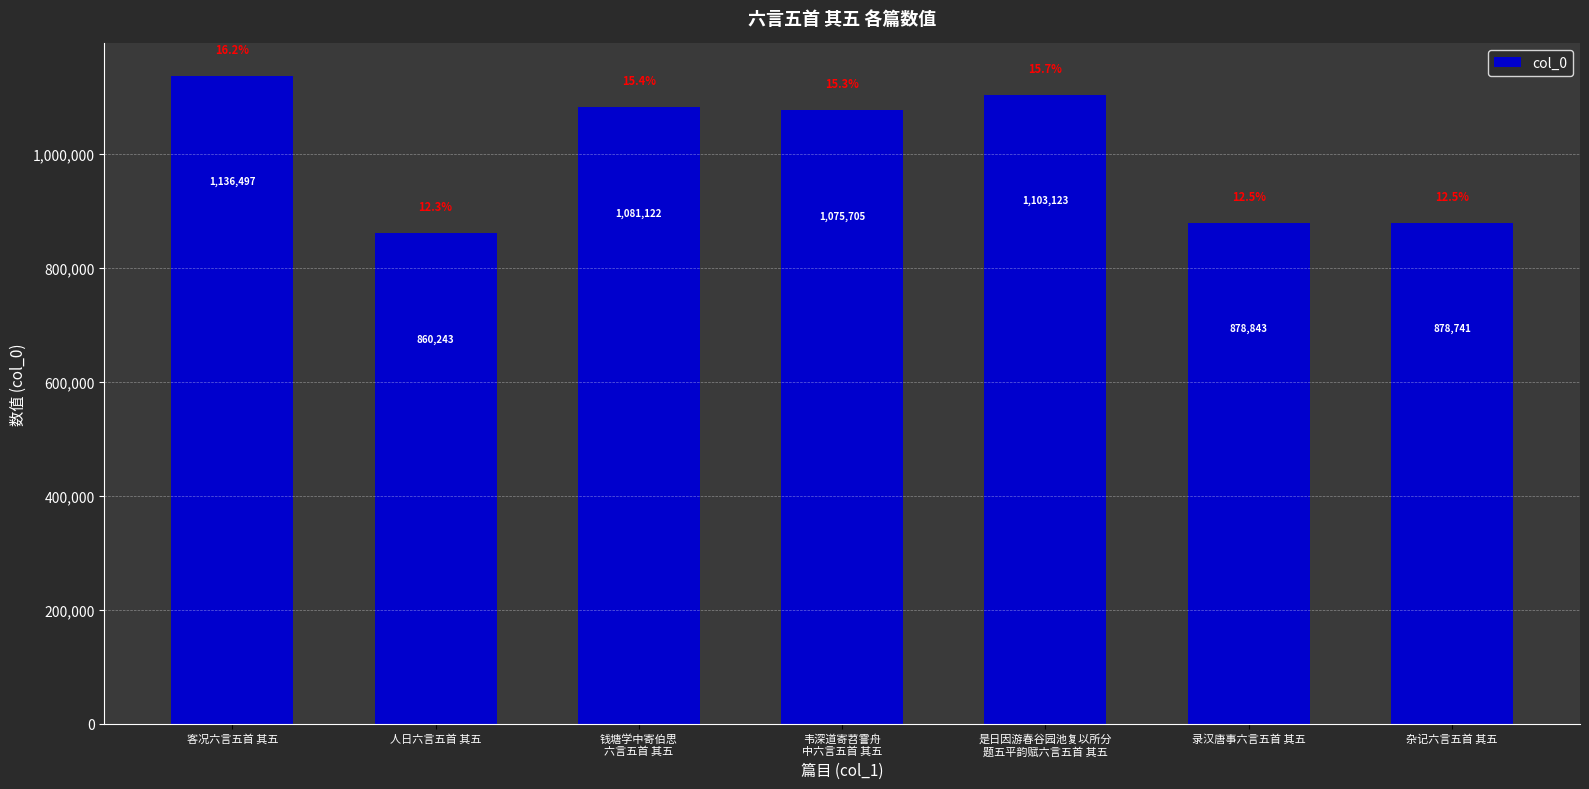

Reading left to right, extract all data points from this chart.

1136497	860243	1081122	1075705	1103123	878843	878741